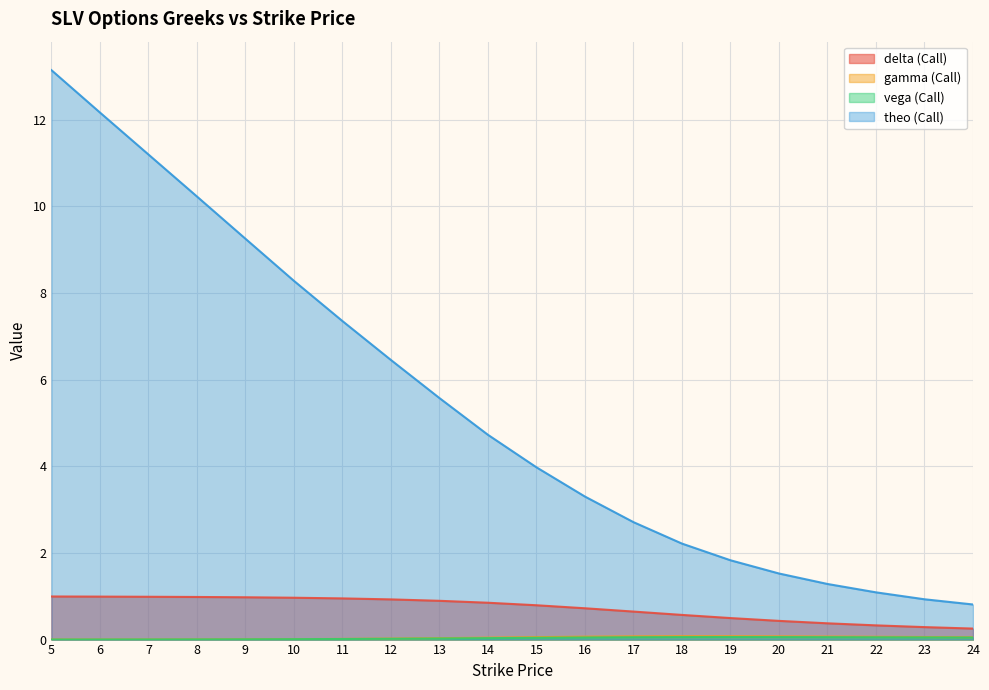

Is it true that delta (Call) equals 0.4 at 23?

False